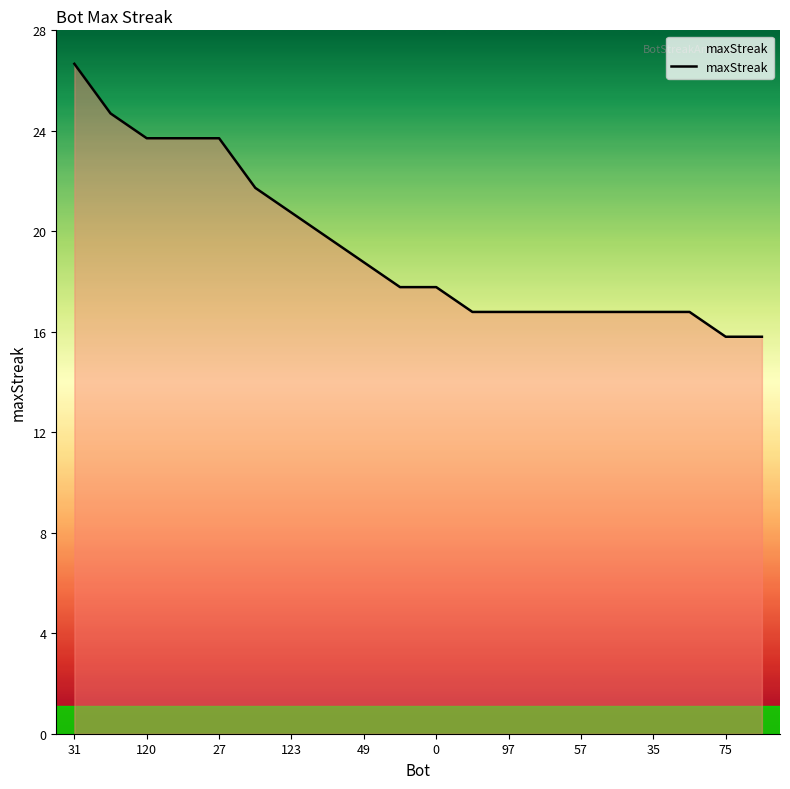

What is the maximum value shown in the chart?

27